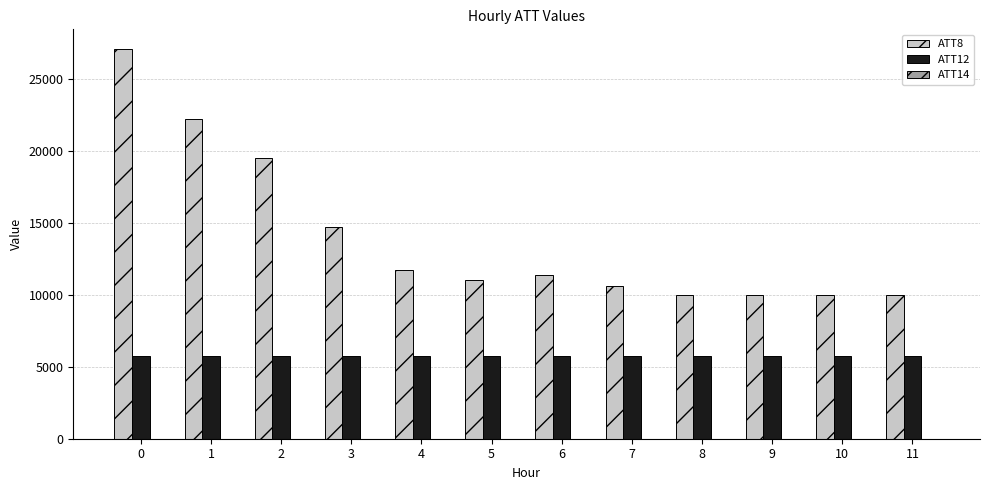

How many series are shown in this chart?

3